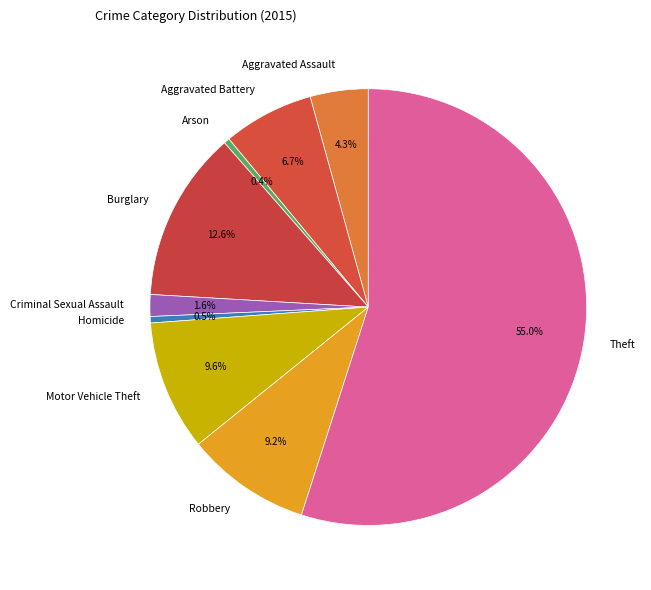

How many slices are in this pie chart?

9